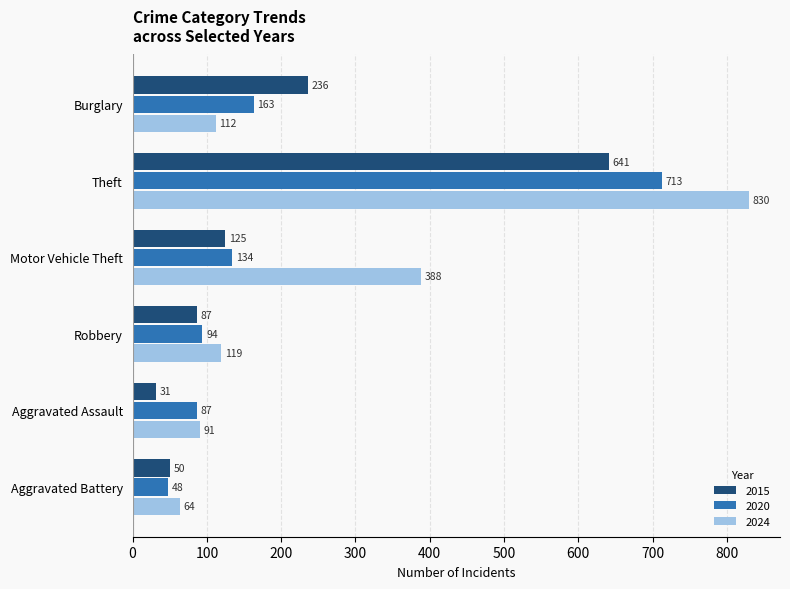

What is the total value across all series at Aggravated Assault?

209